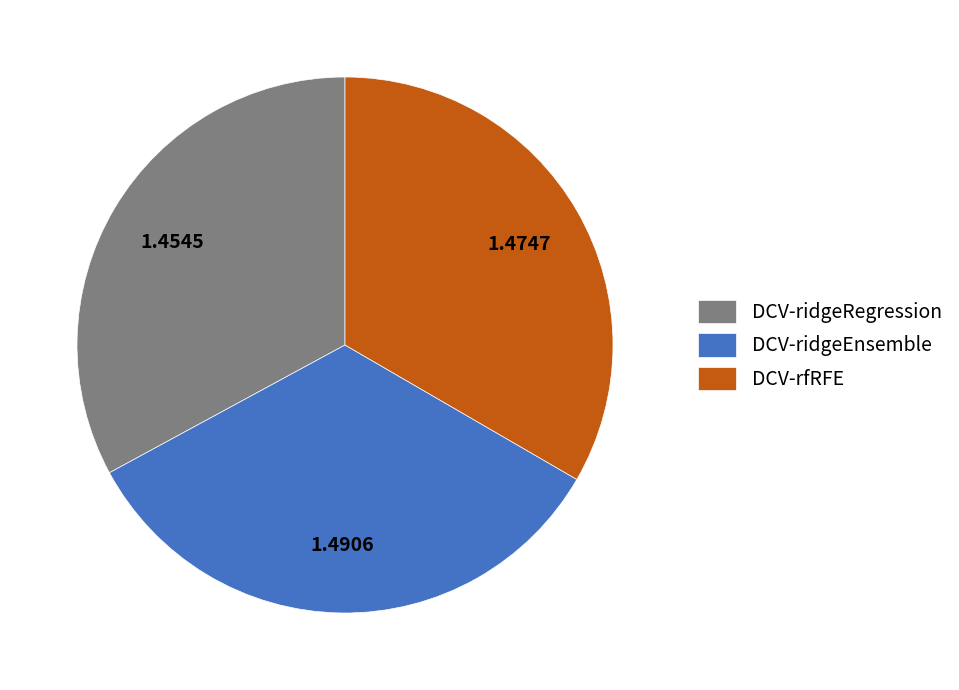

Is there a majority slice in this chart?

No